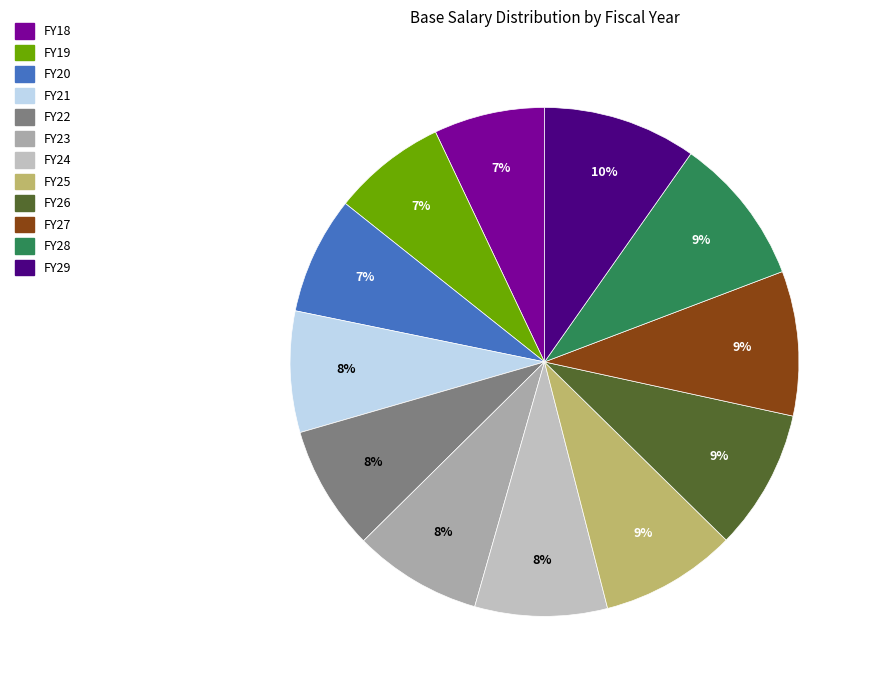

True or false: FY25 accounts for 9% of the total.

True